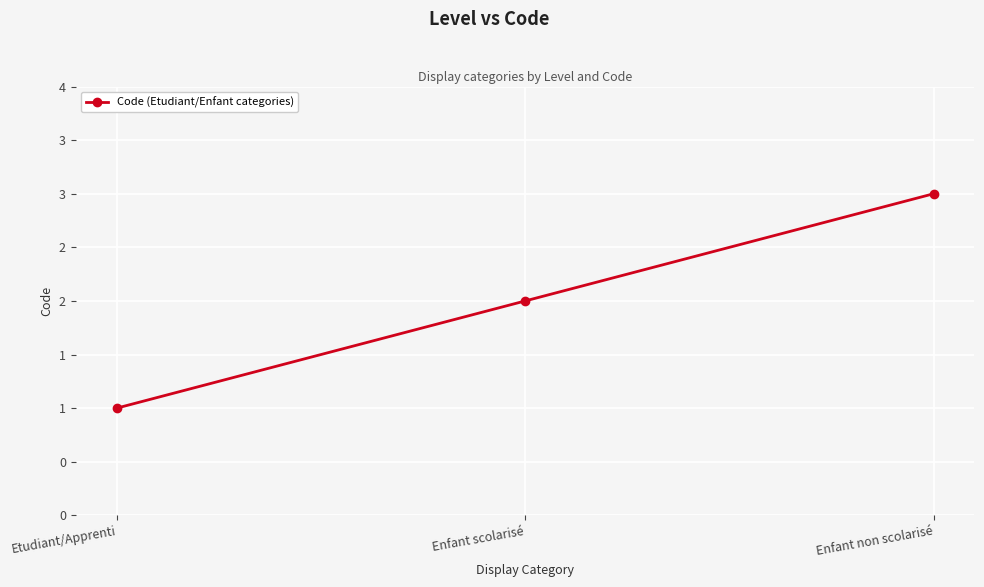

What is the value of the 2nd point from the left?

2